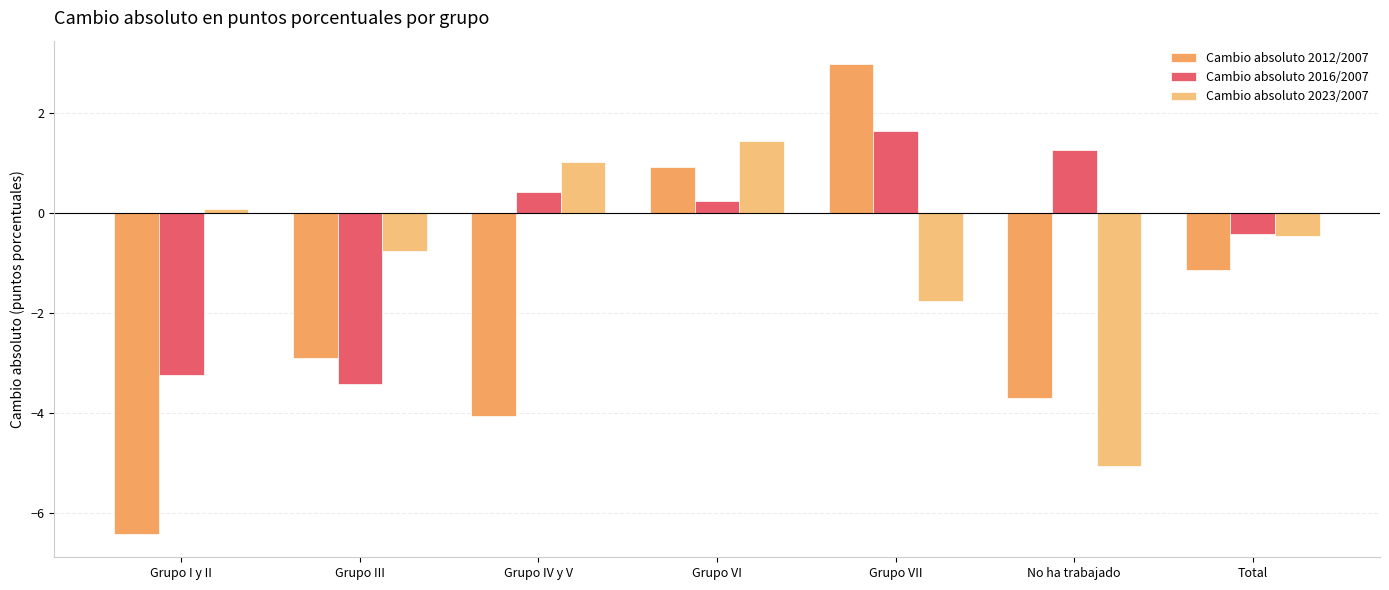

What are all the series names shown in the legend?

Cambio absoluto 2012/2007, Cambio absoluto 2016/2007, Cambio absoluto 2023/2007